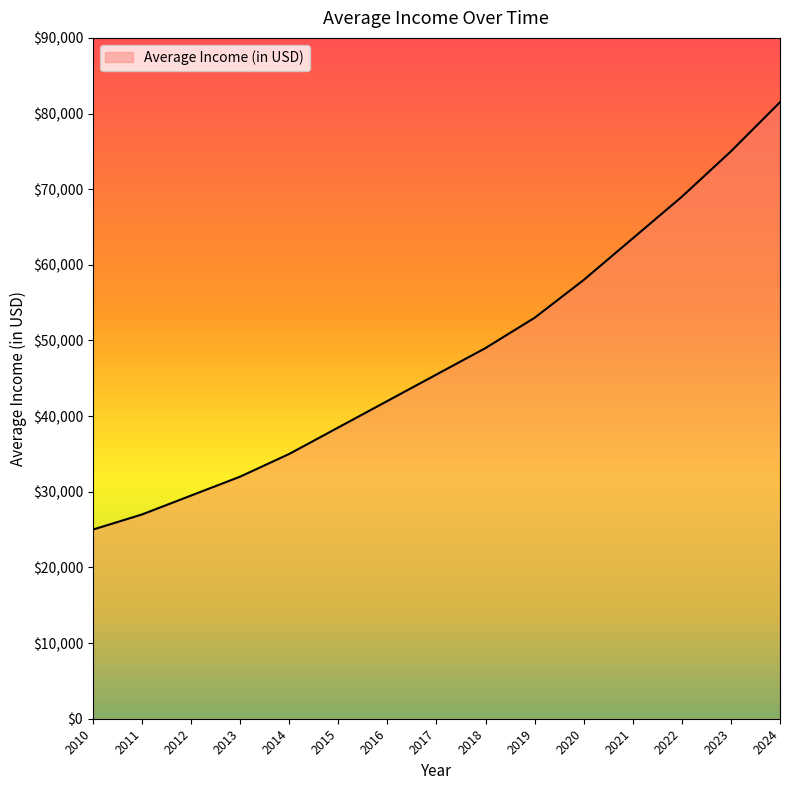

Which has a higher value, 2016 or 2012?

2016